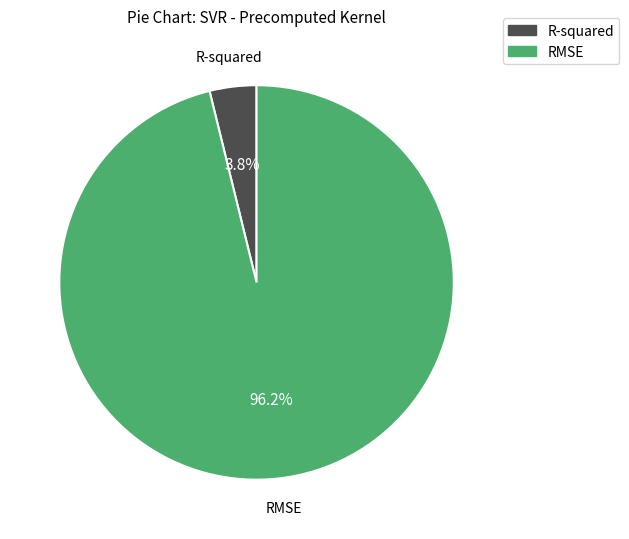

To the nearest percent, what portion does R-squared represent?

4%